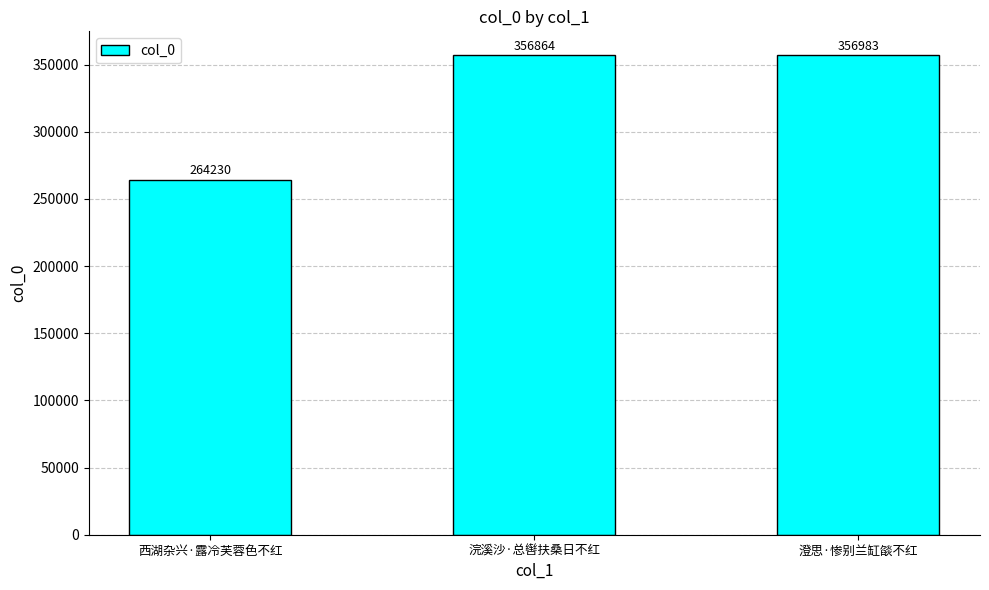

Is it true that the value at 浣溪沙·总辔扶桑日不红 is 494852?

False